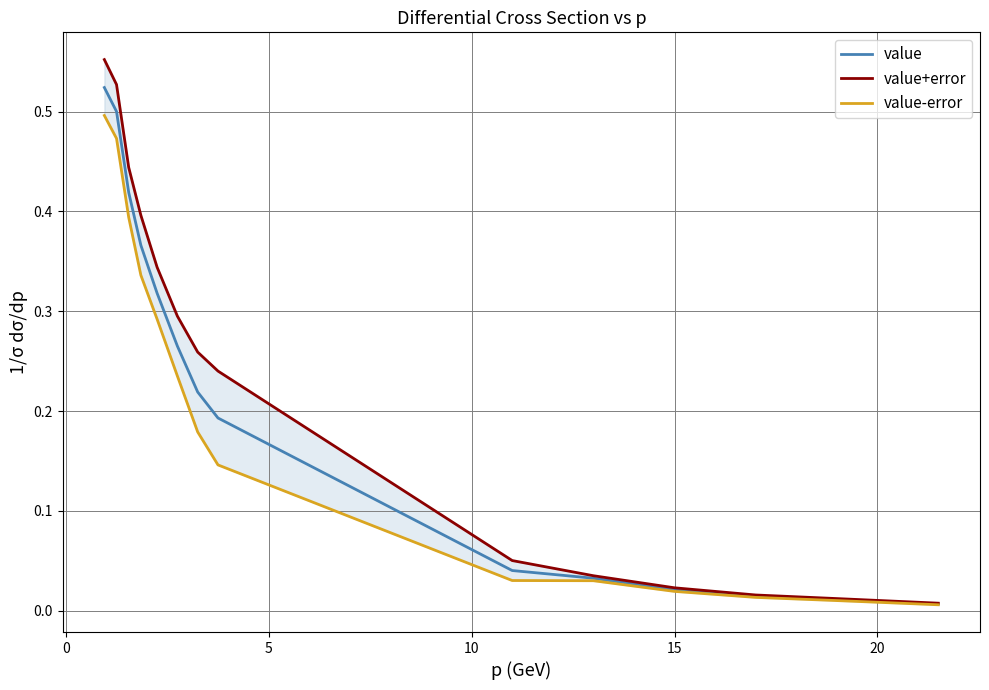

True or false: value+error and value intersect in this chart.

False